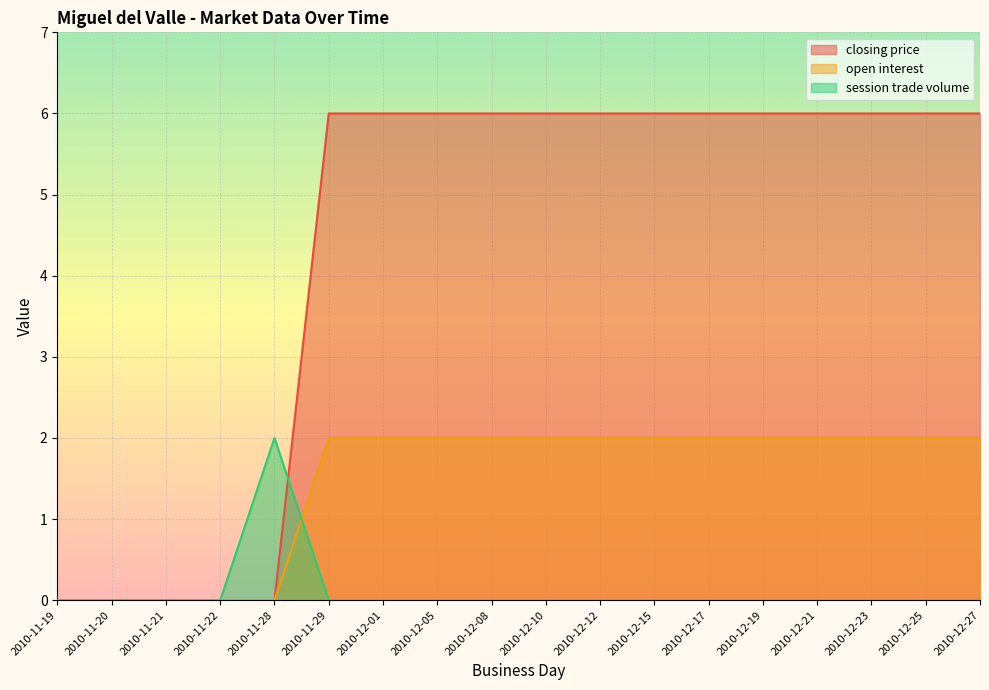

What is the difference between the highest and lowest values at 2010-12-01?

6